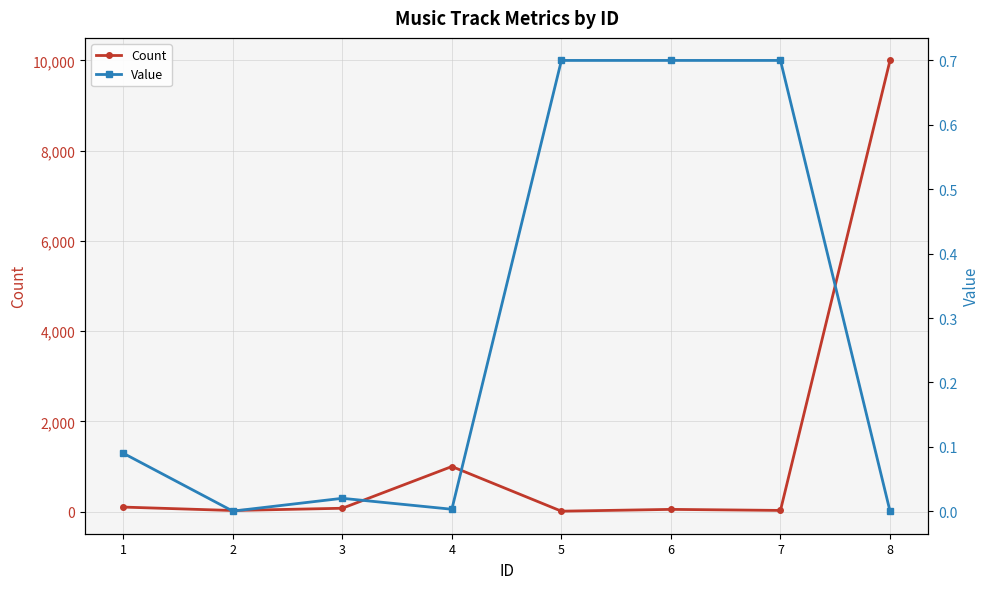

Is it true that Value equals 0.7 at 5?

True